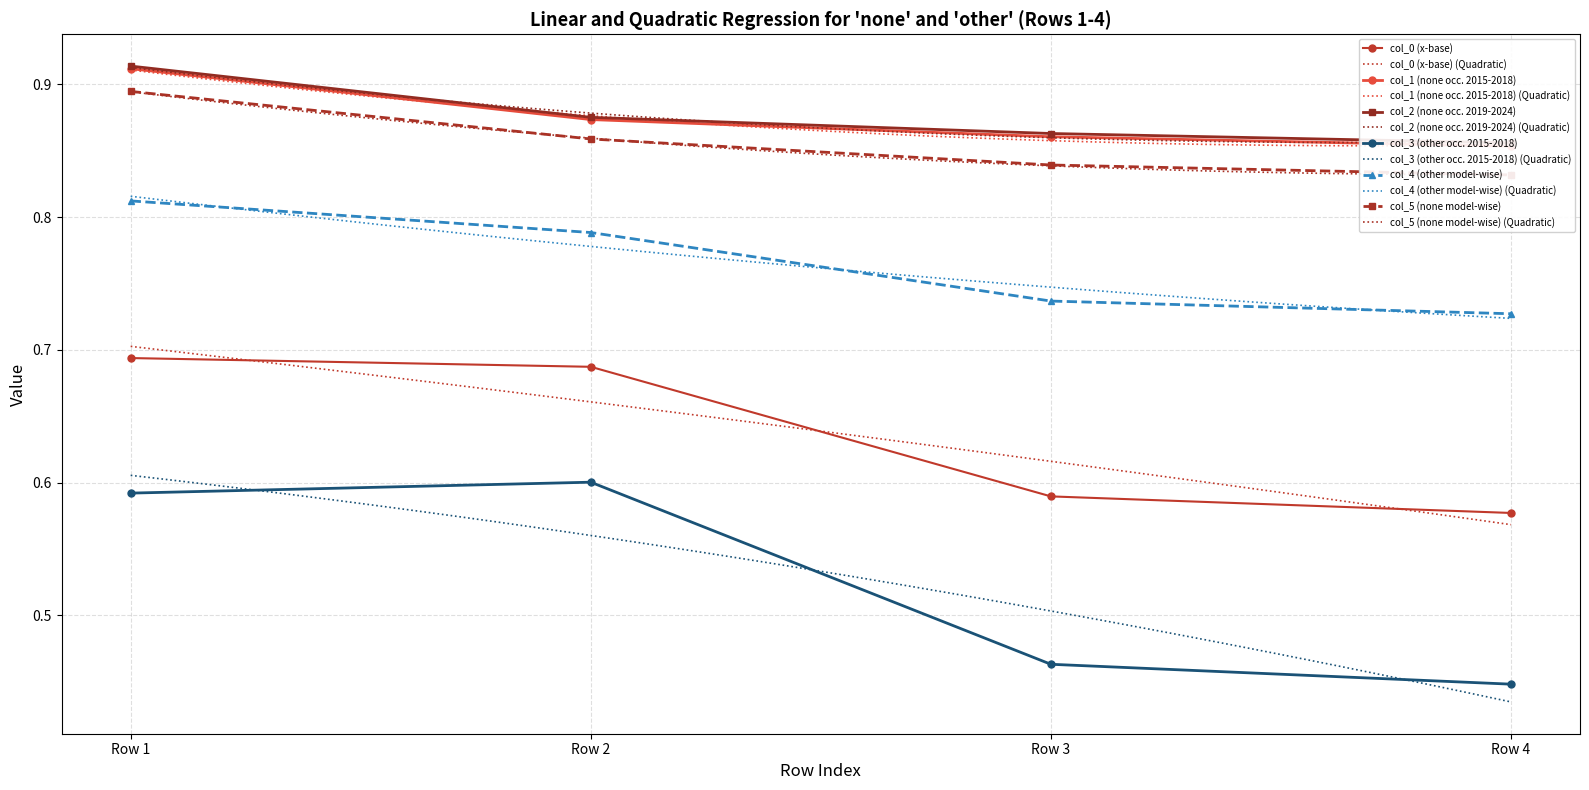

Between Row 1 and Row 3, which is larger?

Row 1